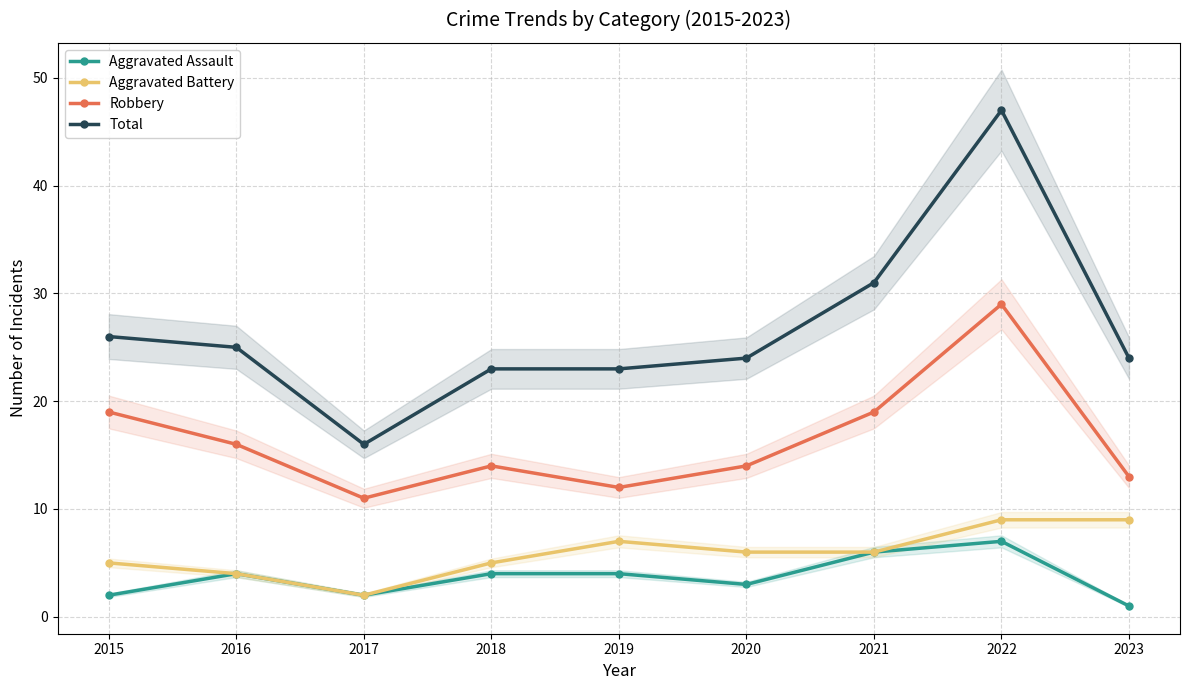

At how many categories does at least one series exceed 24?

4